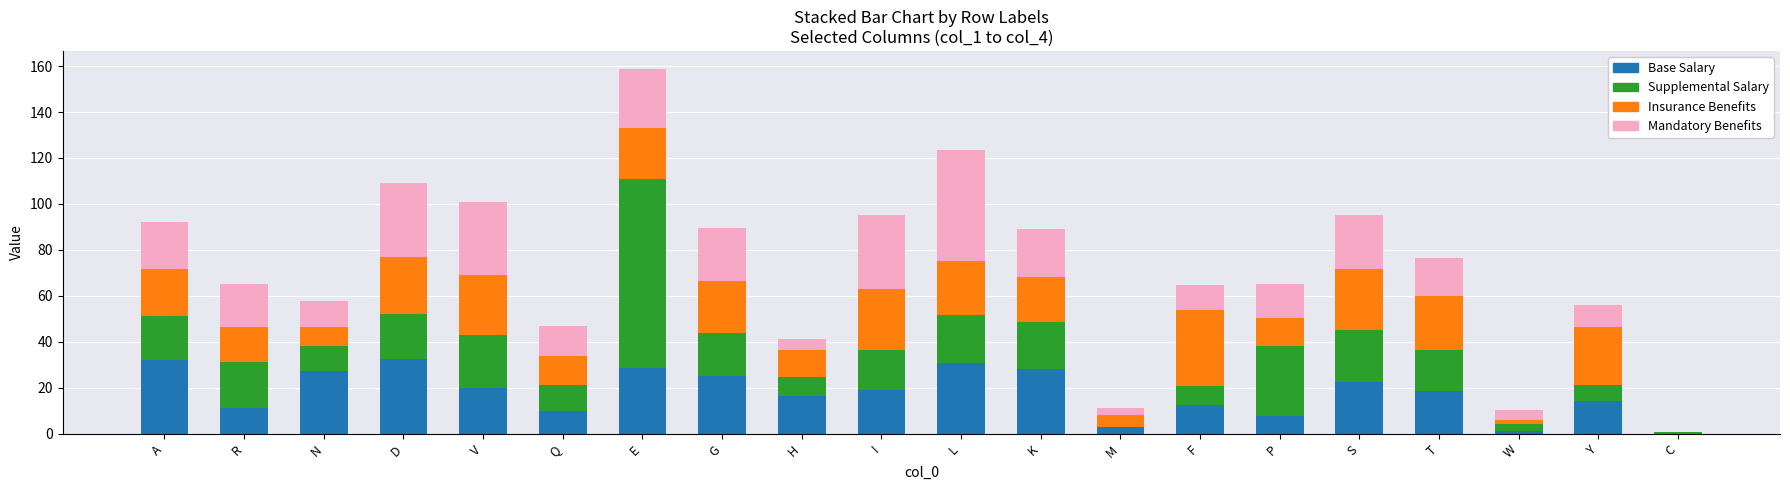

At which category is the sum across all series the highest?

E